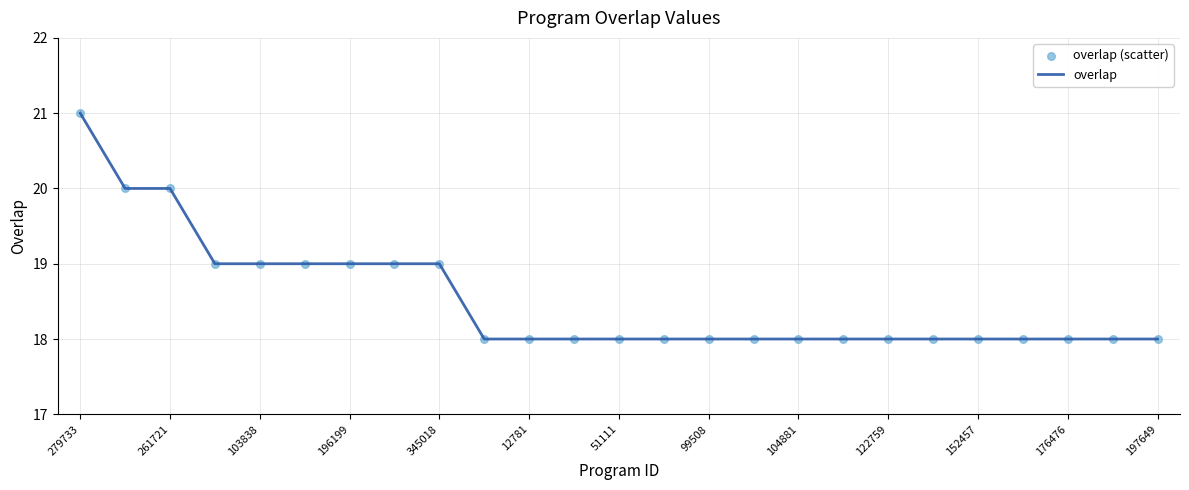

What is the difference between the maximum and minimum values?

3